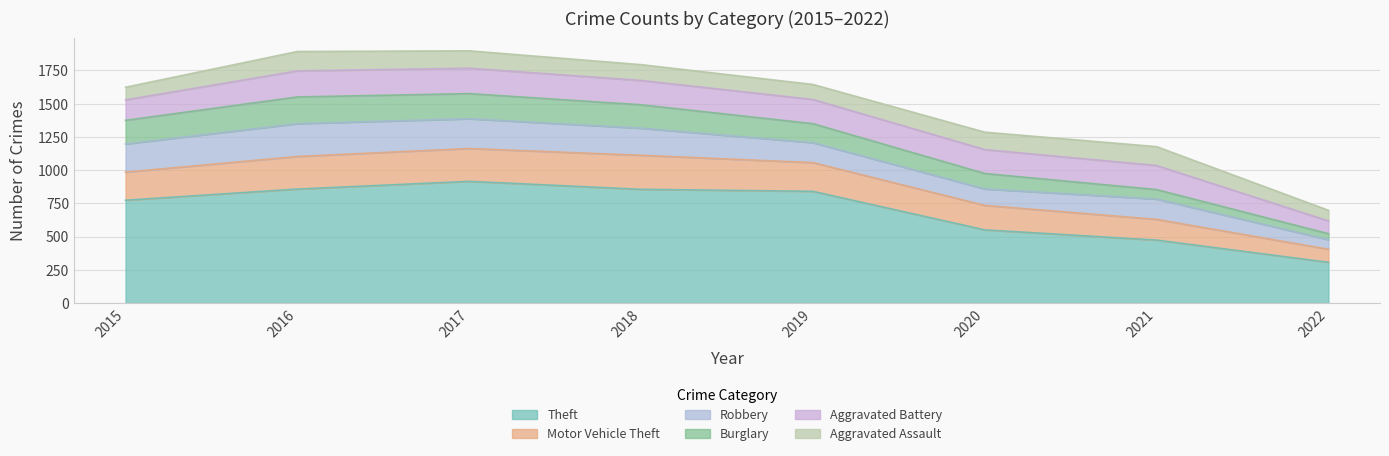

What is the value of the Burglary point at the 6th from the left?

116